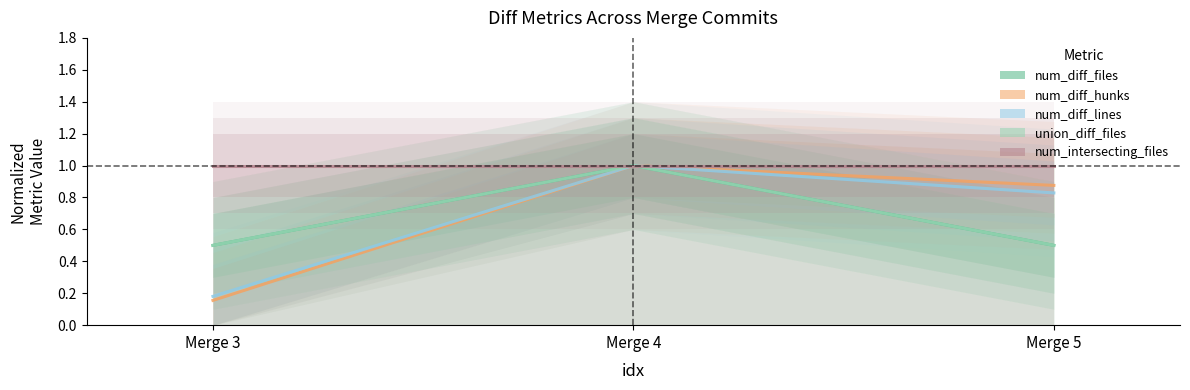

Rank the series at Merge 5 from highest to lowest value.

num_intersecting_files, num_diff_hunks, num_diff_lines, num_diff_files, union_diff_files